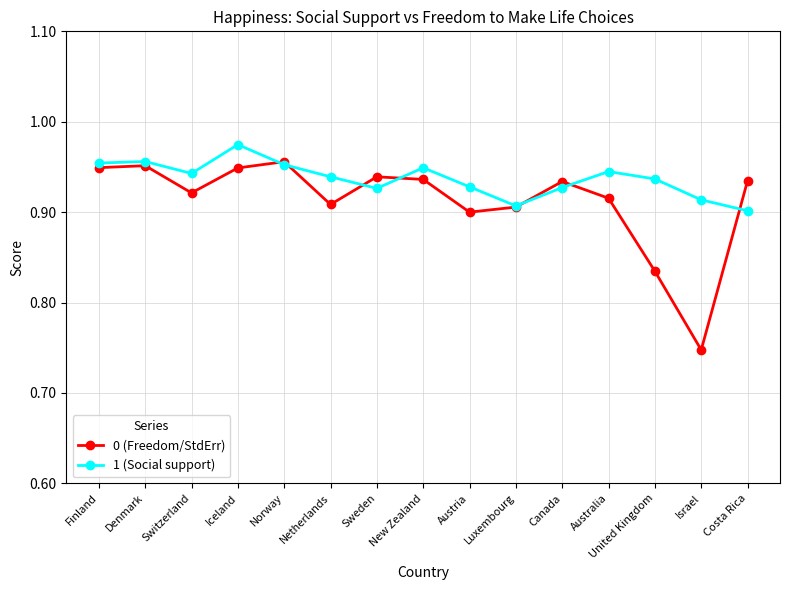

Which series has the widest spread of values?

0 (Freedom/StdErr)